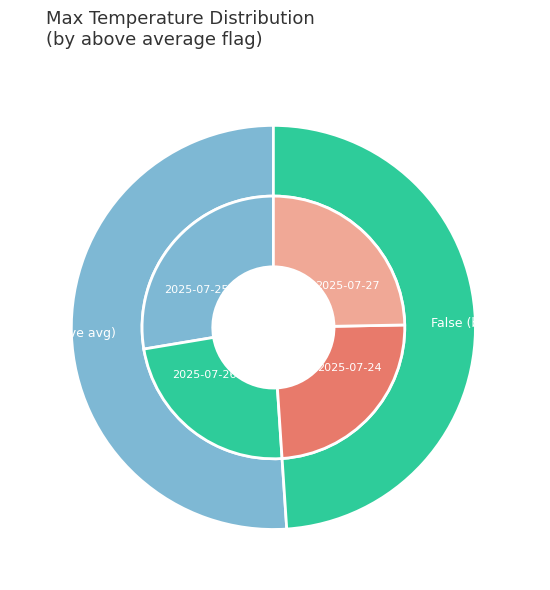

To the nearest percent, what is the combined percentage of False and True?

100%